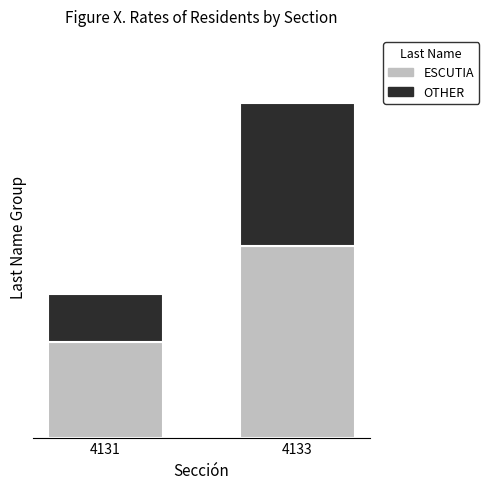

What is the difference between the maximum and minimum values in the ESCUTIA series?

2